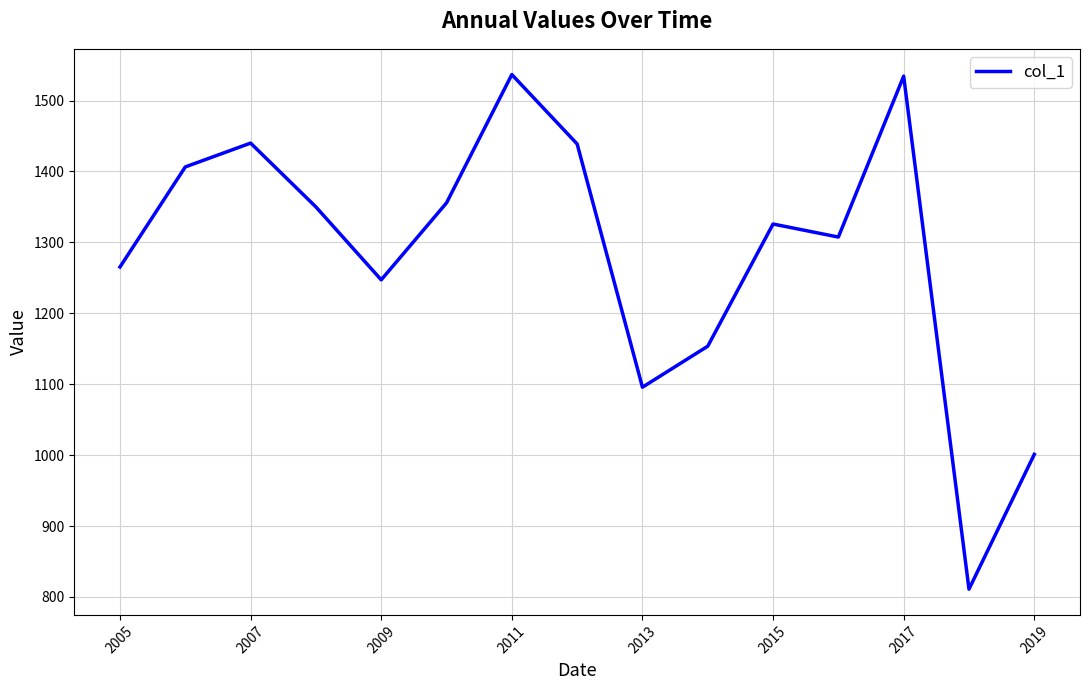

What is the greatest value displayed?

1536.6